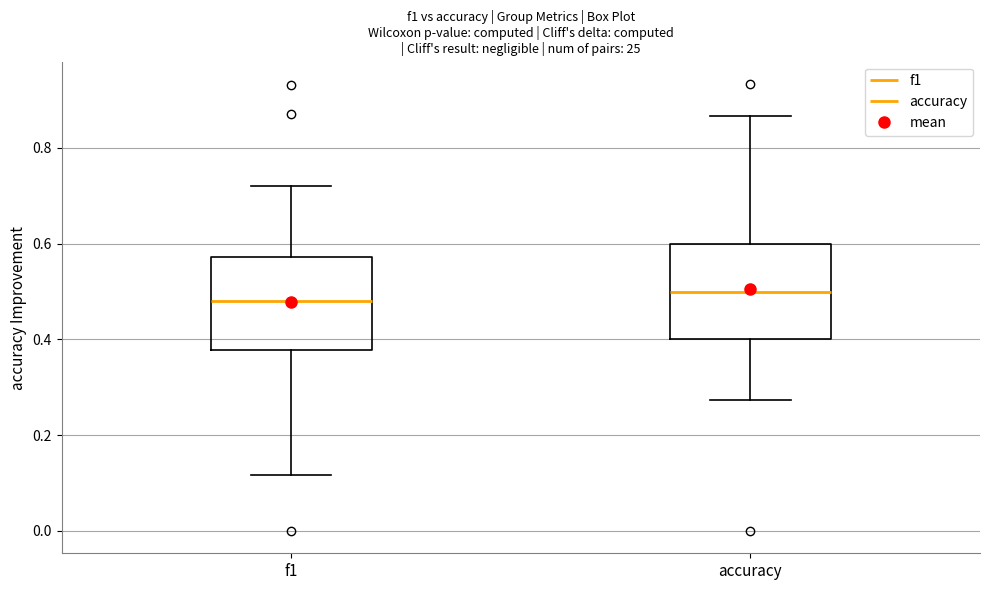

Reading left to right, read every box against the y-axis: the position of its median line, the range the box covers, and the ends of its whiskers. The values are not printed on the chart, so give them approximately, as read against the axis.

f1: median 0.48, box 0.38 to 0.58, whiskers 0.12 to 0.72
accuracy: median 0.50, box 0.40 to 0.60, whiskers 0.28 to 0.86